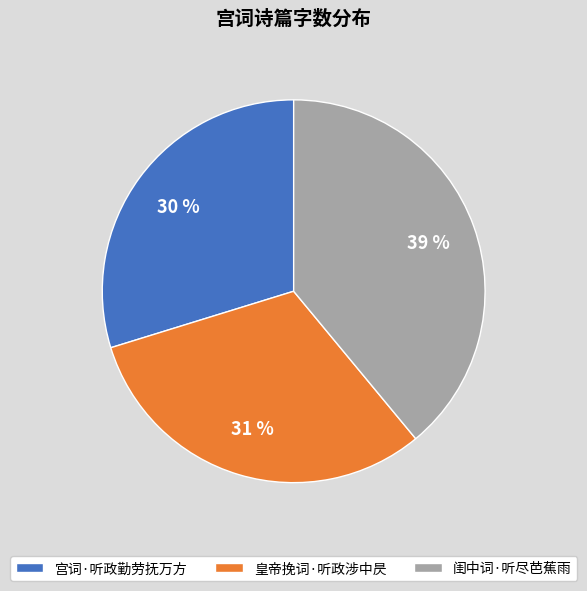

Combined, what portion of the pie is 宫词·听政勤劳抚万方 and 闺中词·听尽芭蕉雨?

68.8%